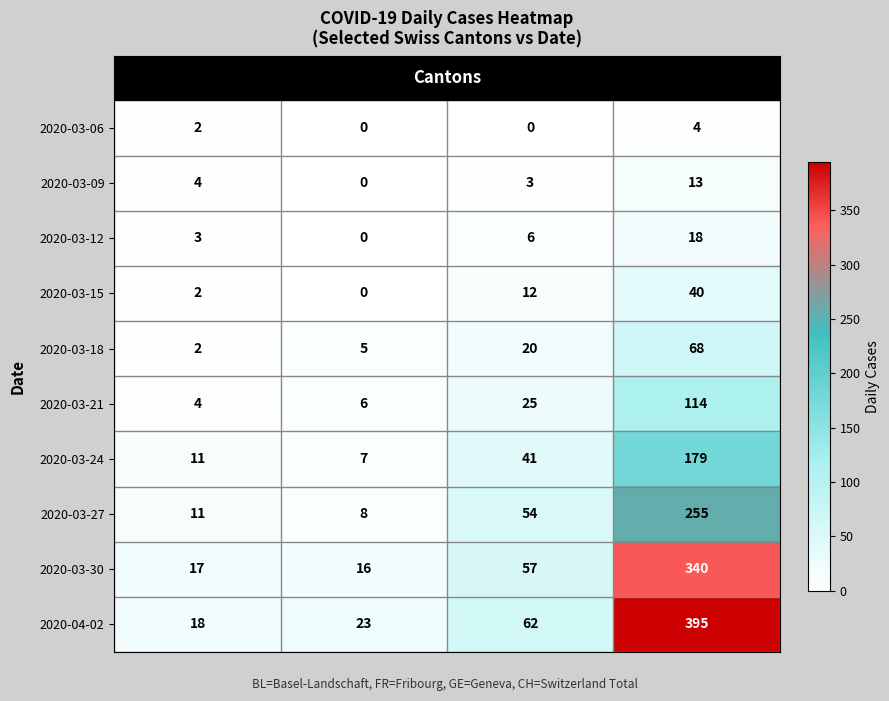

Is it true that 2020-03-18 equals 2 at BL?

True